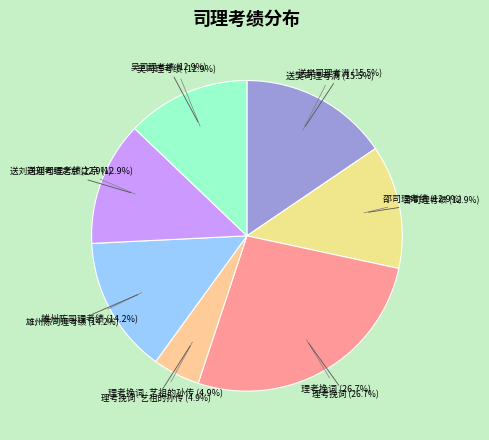

Does 雄州陈司理考绩 represent more than half of the total?

No